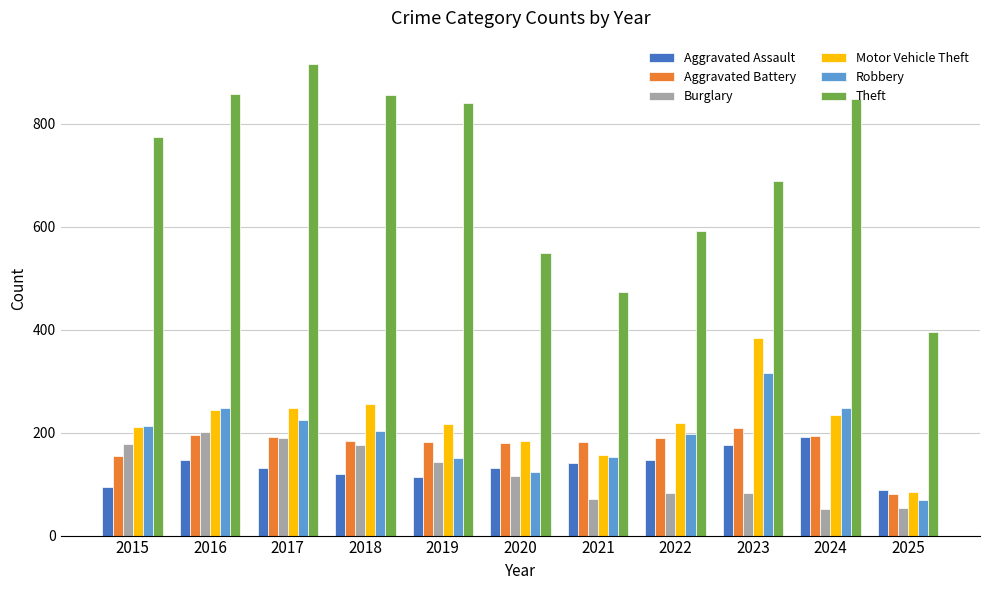

Which series has the largest total across all categories?

Theft